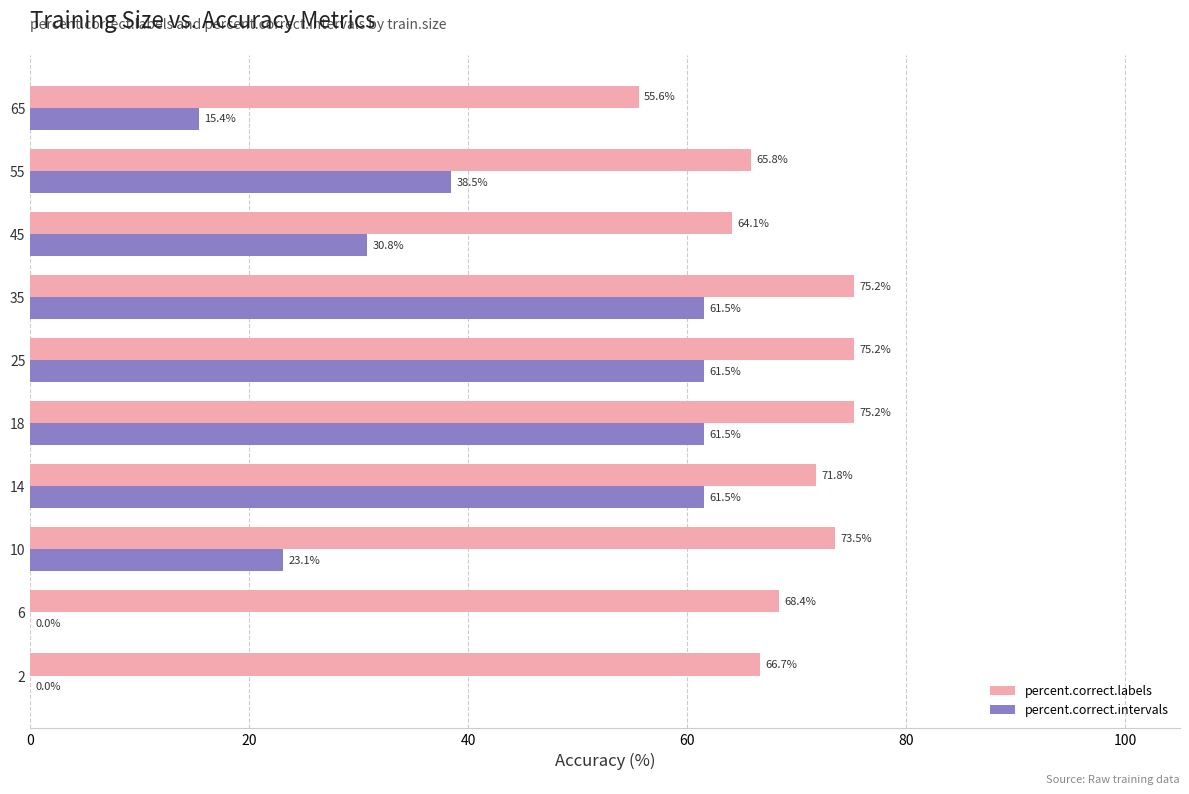

How many data points in percent.correct.intervals are above 38?

5